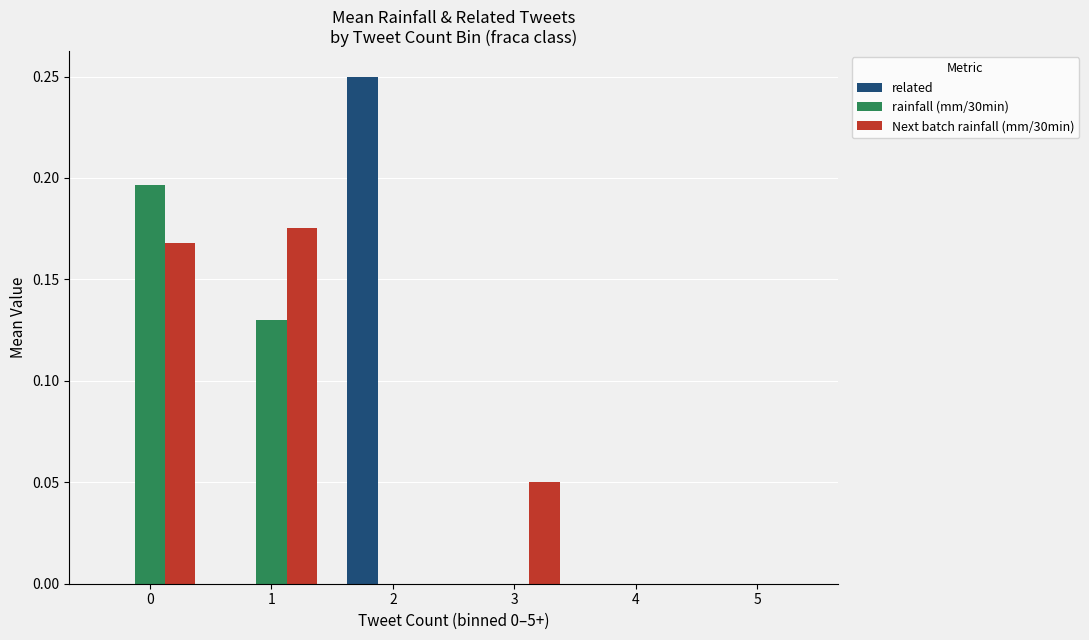

Is it true that Next batch rainfall (mm/30min) equals 0.0 at 2?

True